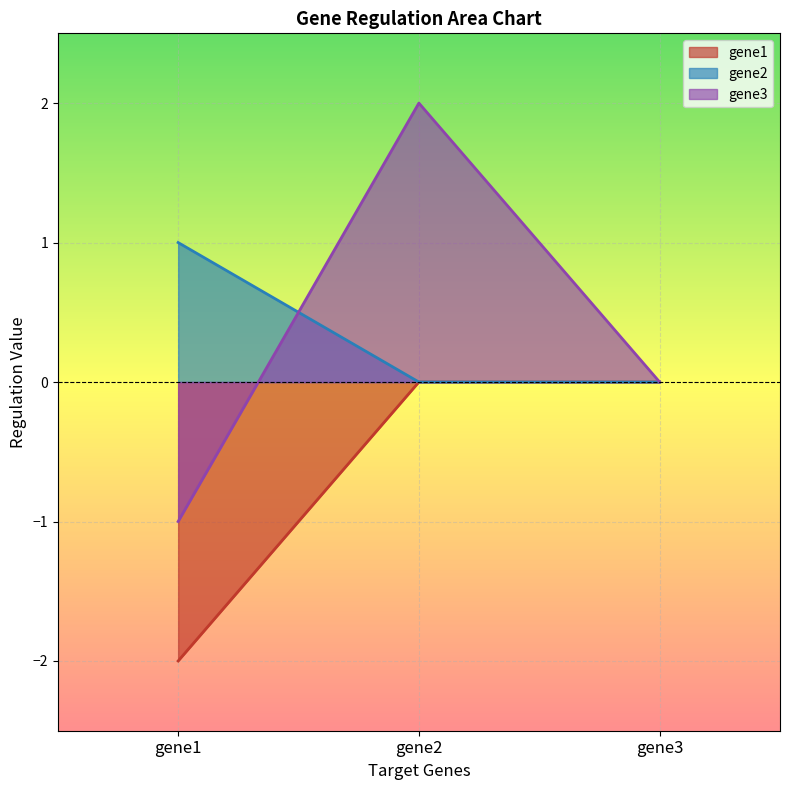

Count the number of categories in the chart.

3